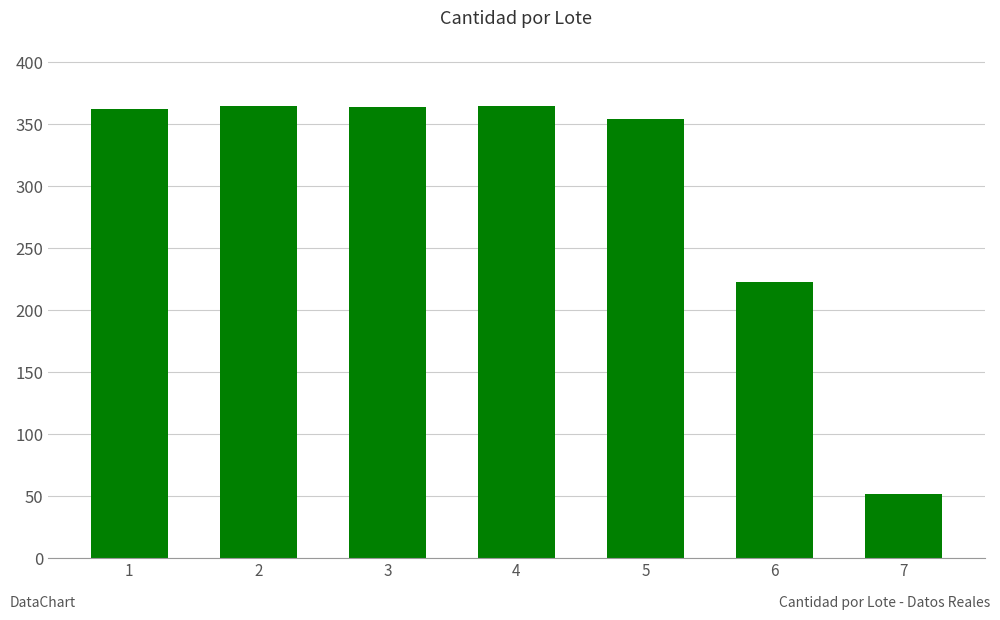

What is the value of the 4th bar from the left?

365